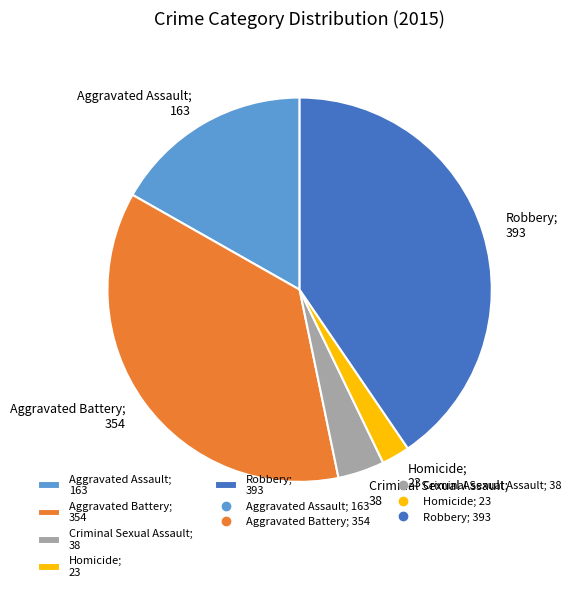

Which slice is the smallest?

Homicide